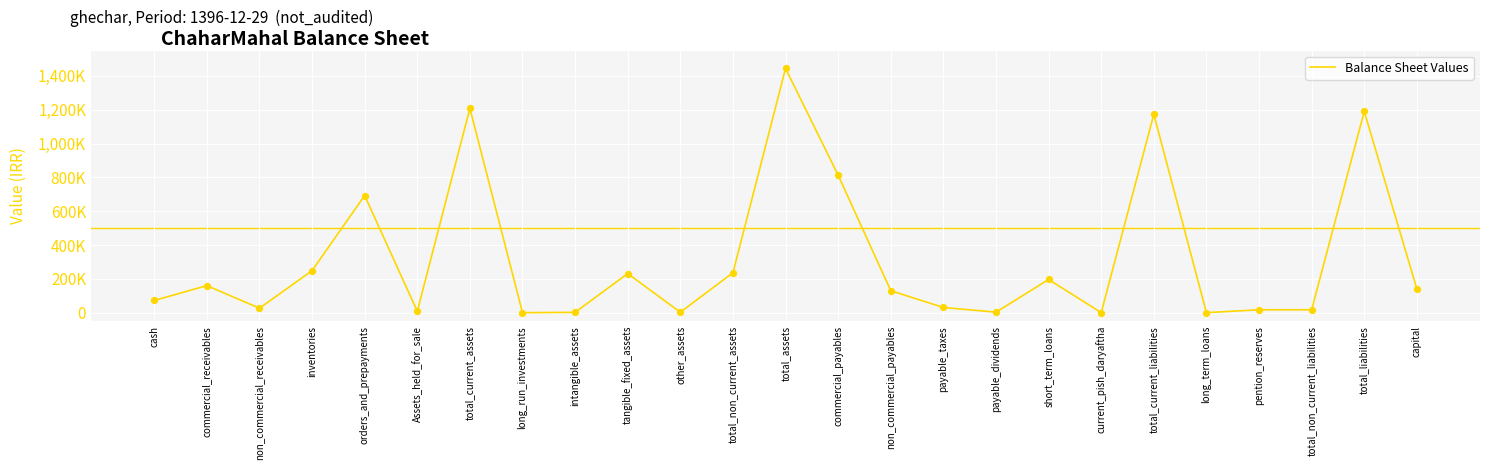

Which has a higher value, total_non_current_assets or current_pish_daryaftha?

total_non_current_assets